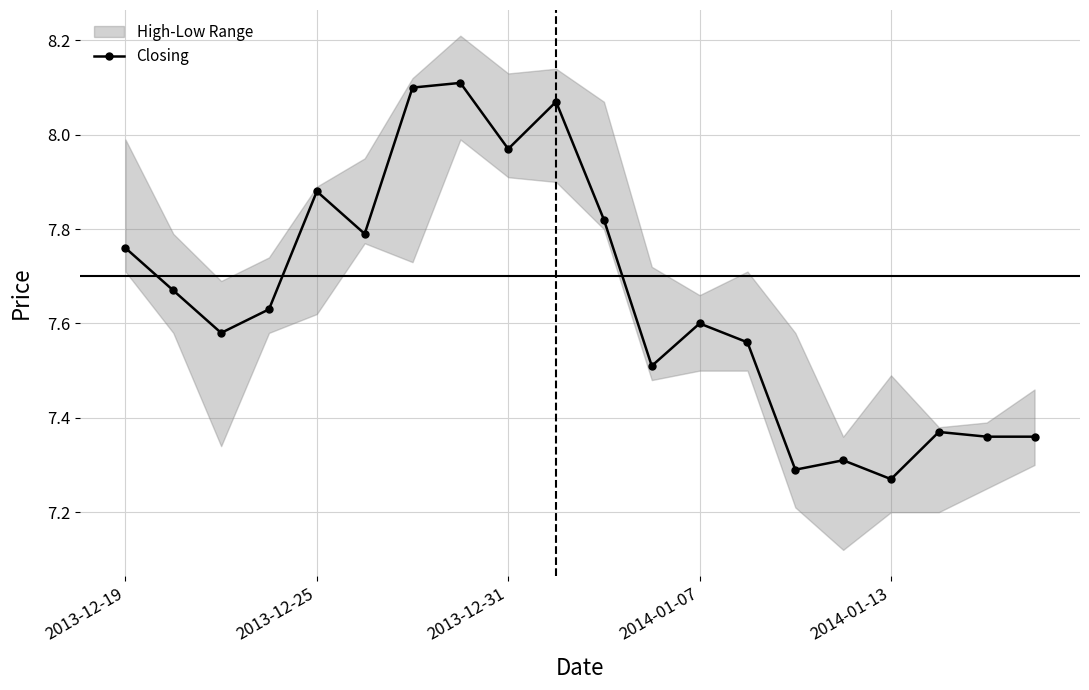

What is the smallest value displayed?

7.3